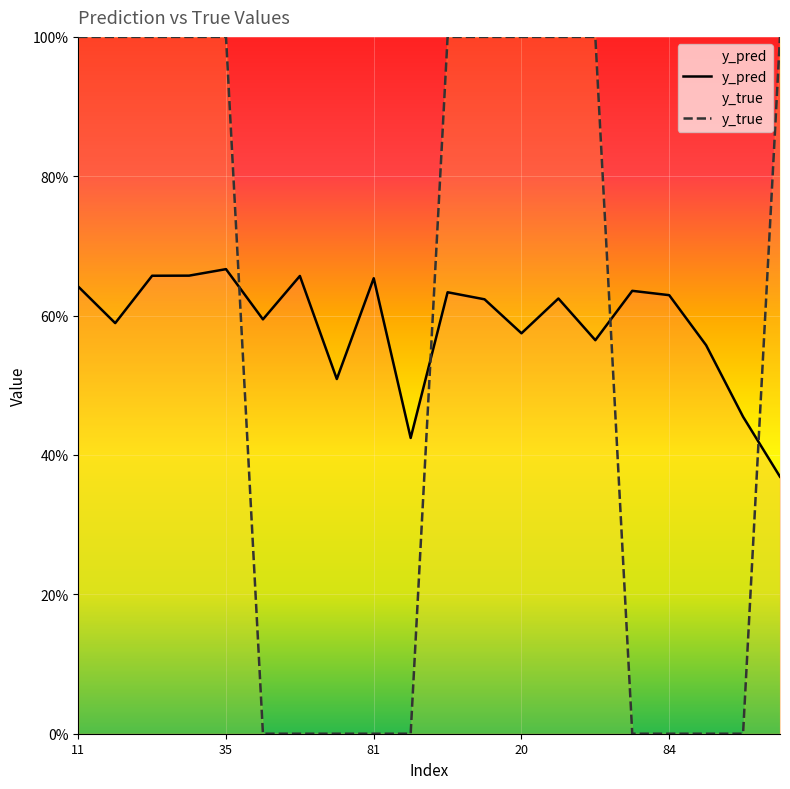

In y_pred, how many points are lower than both neighbors (excluding endpoints)?

6